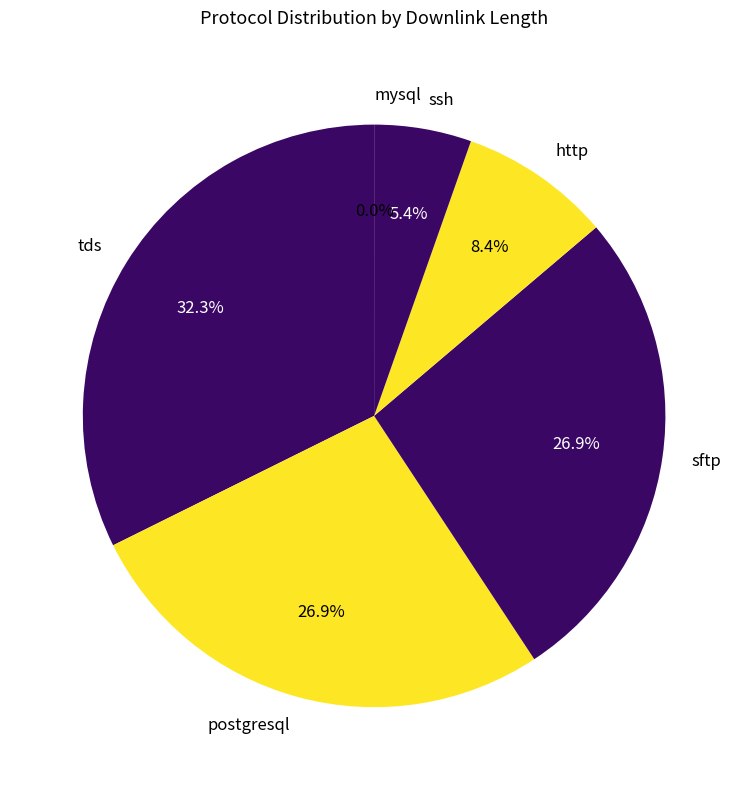

Is it true that postgresql is 38% of the pie?

False